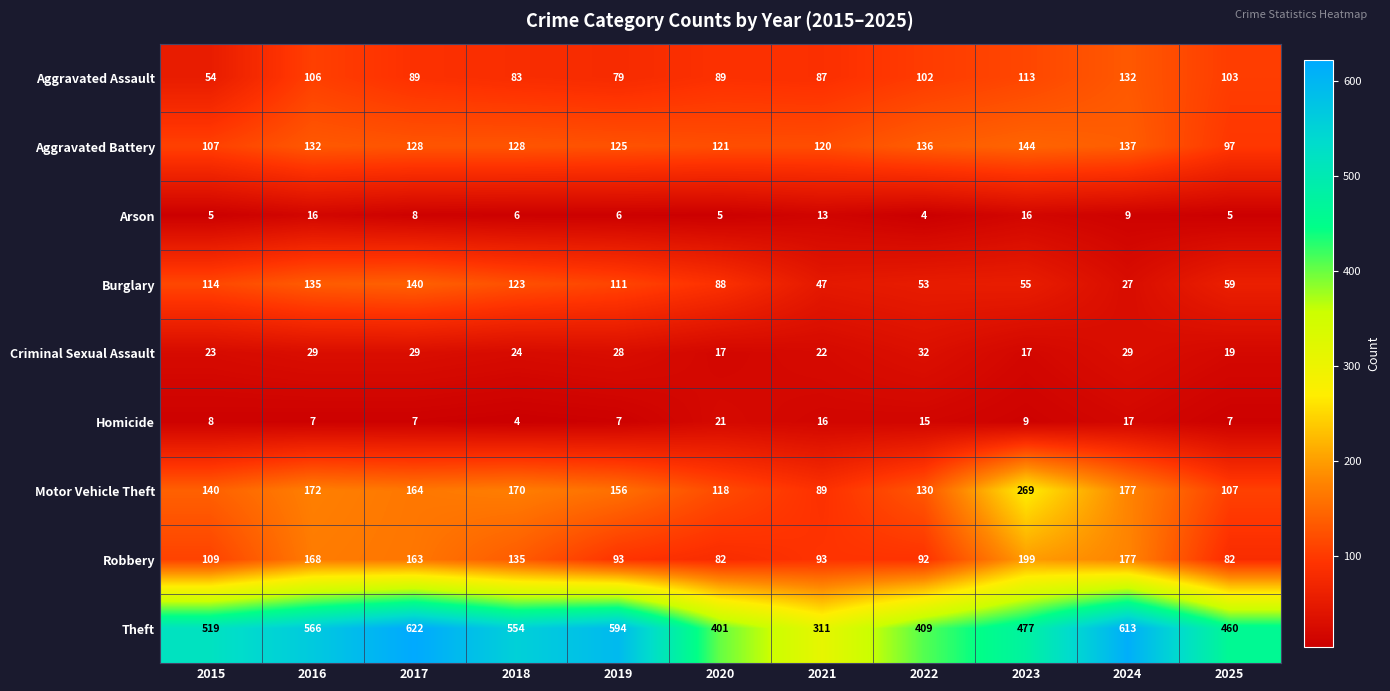

At how many categories does at least one series exceed 408?

9